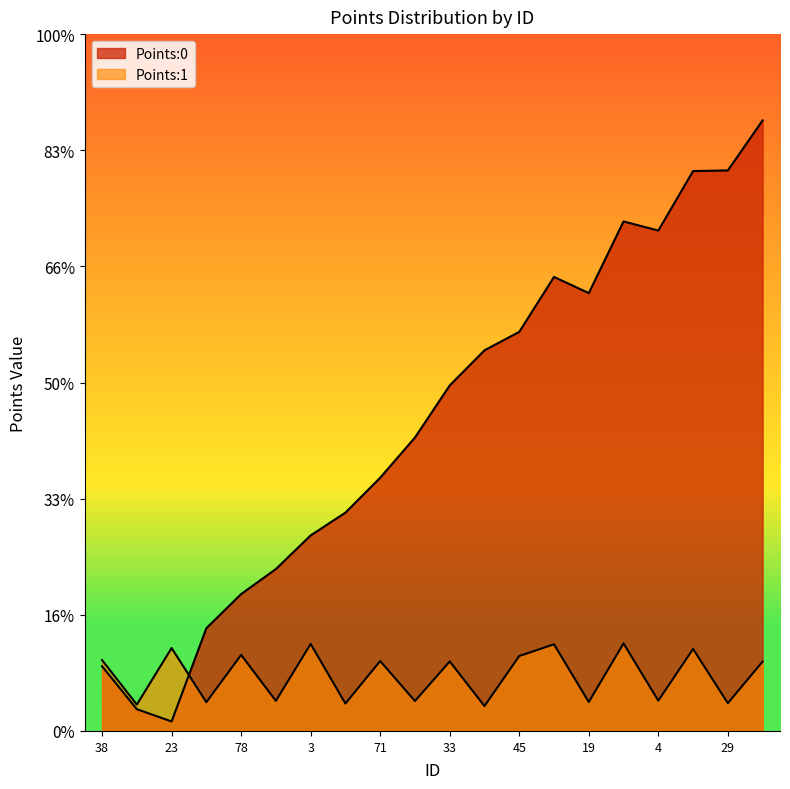

Which series has the largest range (max minus min)?

Points:0